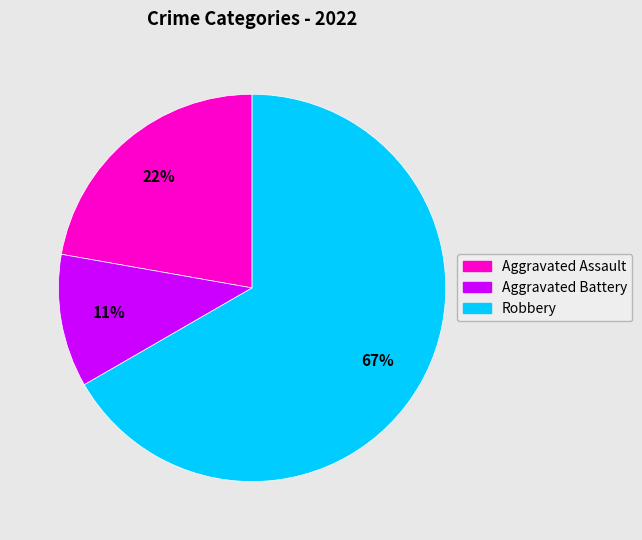

What is the smallest slice in the pie chart?

Aggravated Battery